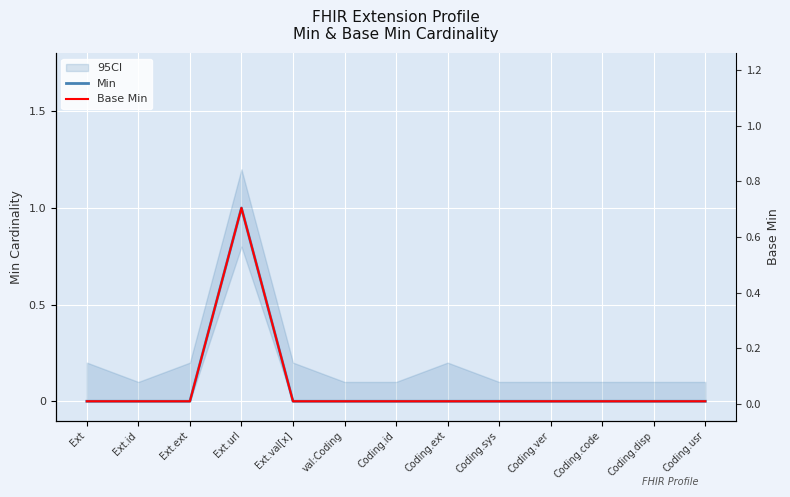

True or false: Base Min and Min cross at least once.

False